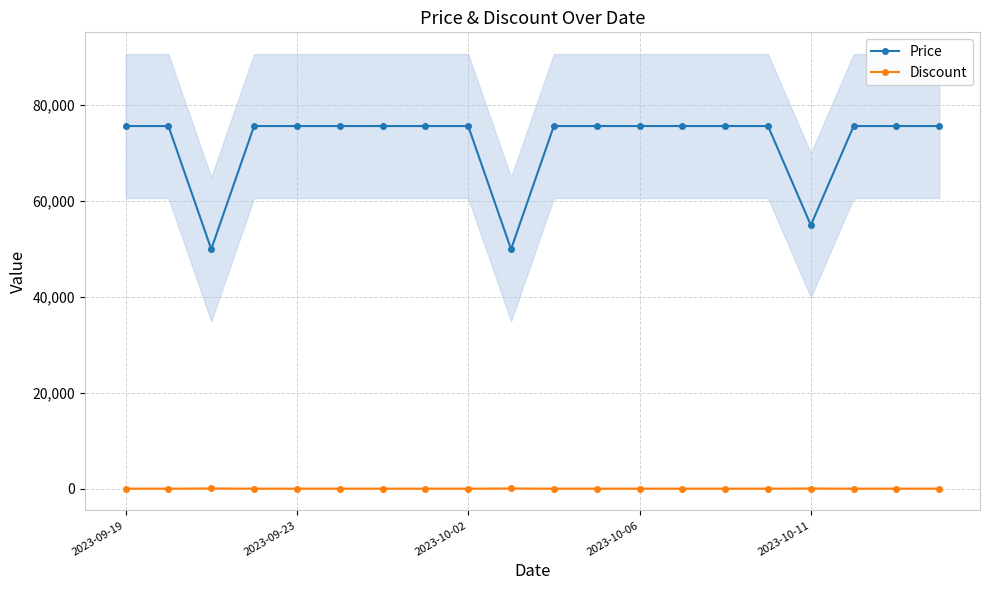

How many distinct data groups are displayed?

2